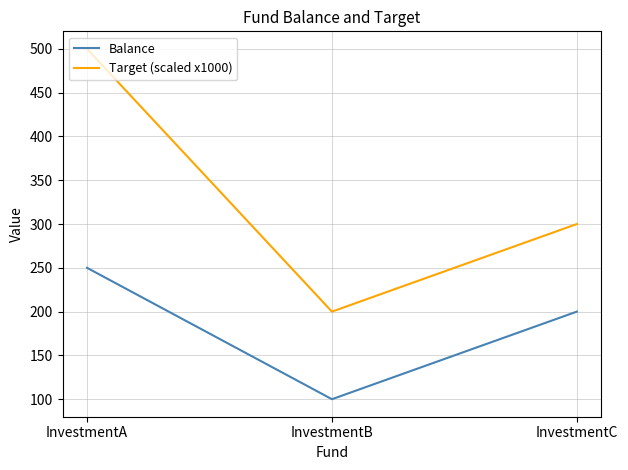

The Target (scaled x1000) series shows 336 at InvestmentA. True or false?

False